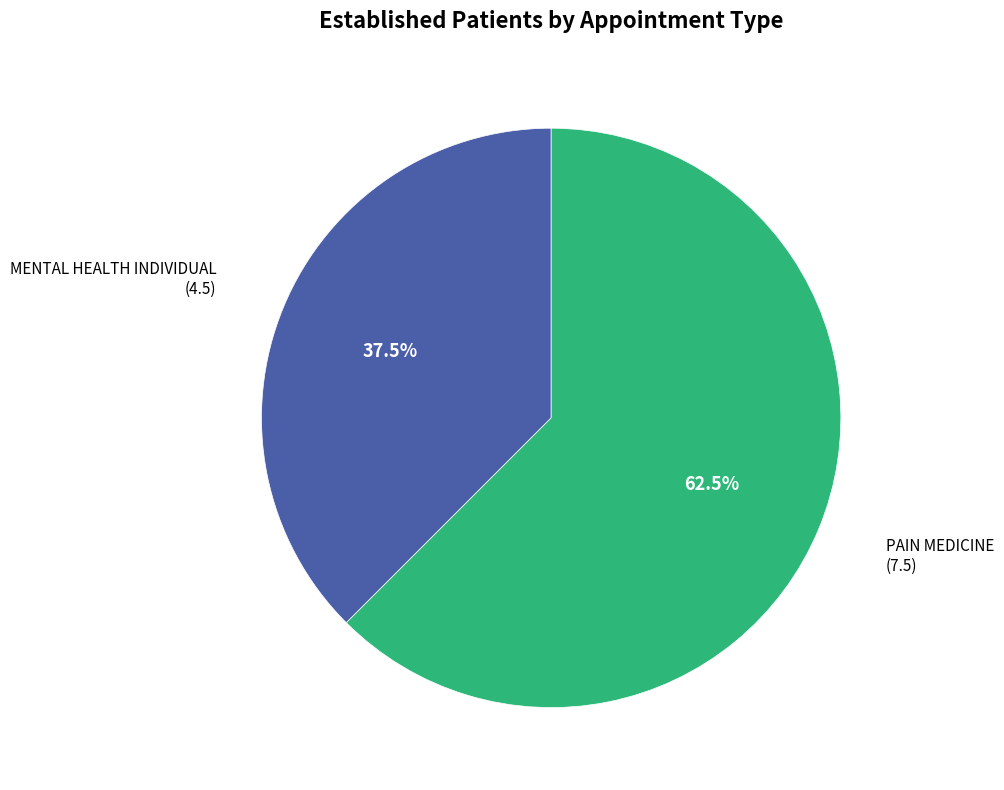

Does any single category account for the majority?

Yes